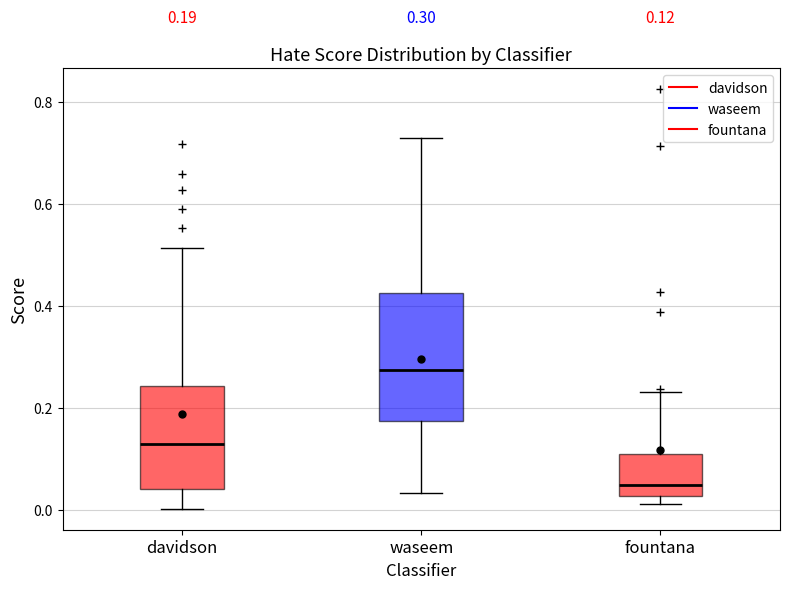

Which box's median line is the lowest?

fountana